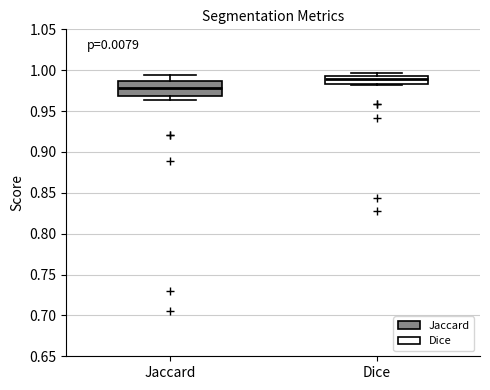

Which box's median line is the lowest?

Jaccard